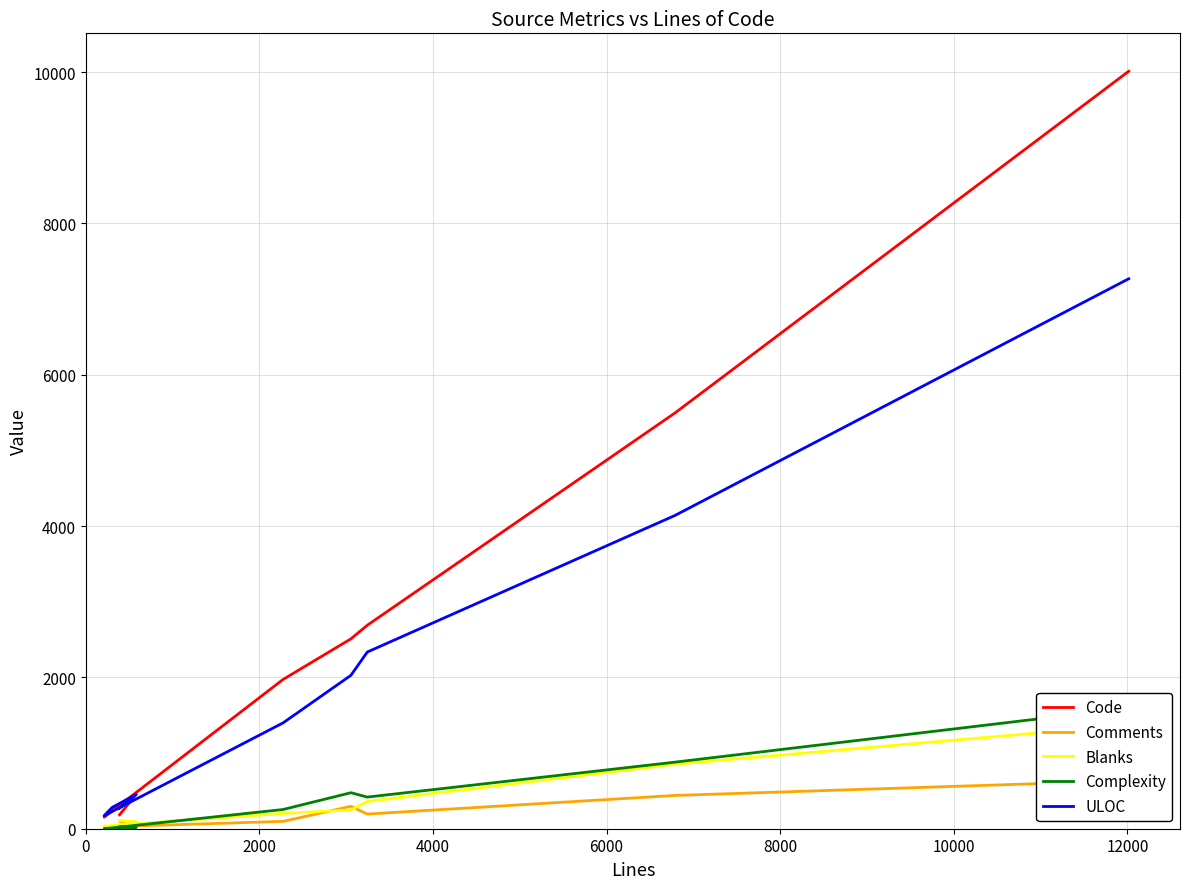

True or false: Comments and Complexity intersect in this chart.

True